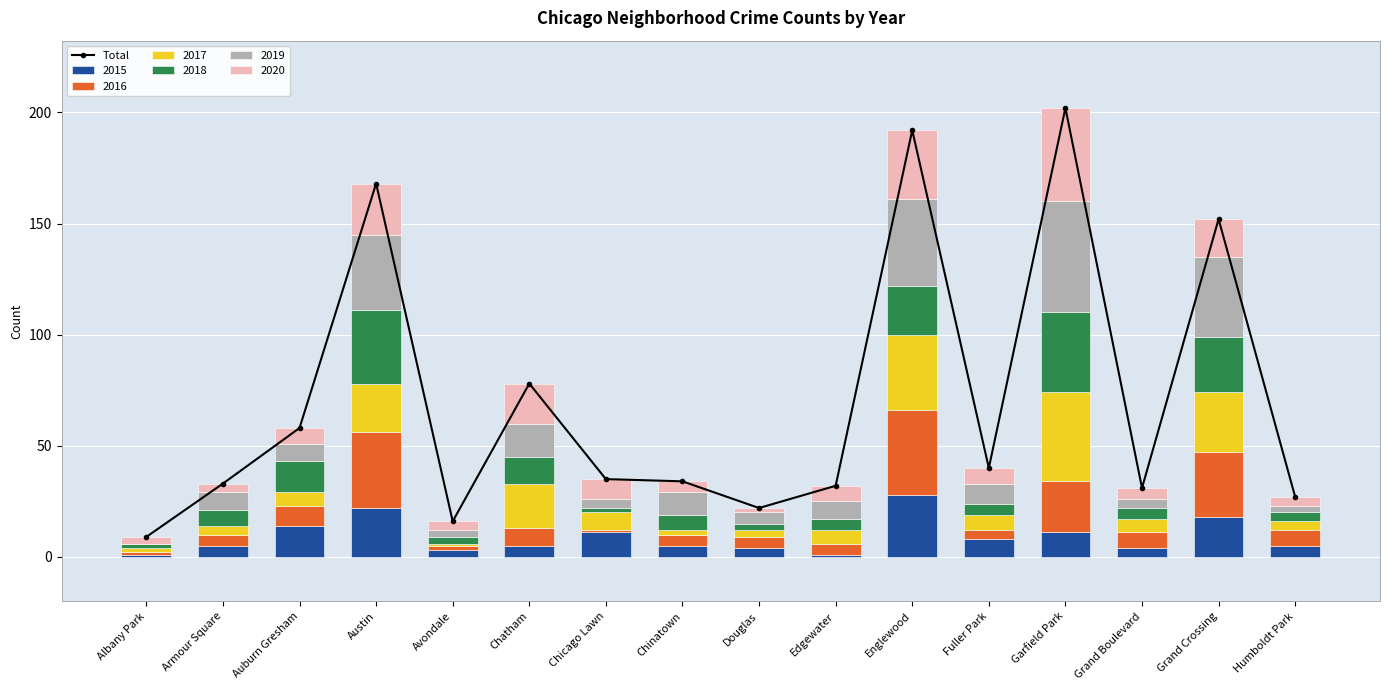

What position from the right is Chatham?

11